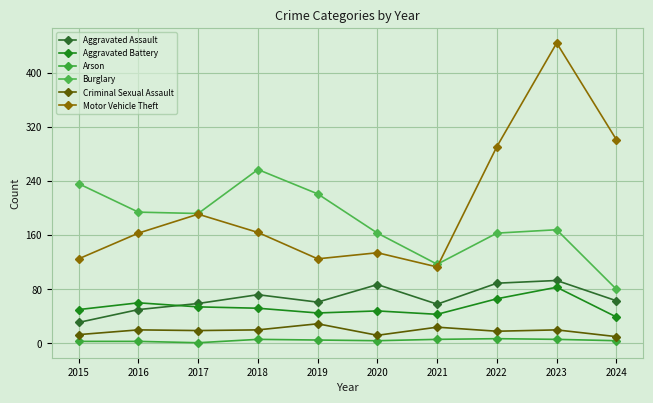

Reading right to left, transcribe all the data shown in this chart.

Aggravated Assault: 2024=63	2023=93	2022=89	2021=58	2020=87	2019=61	2018=72	2017=59	2016=50	2015=31
Aggravated Battery: 2024=39	2023=83	2022=66	2021=43	2020=48	2019=45	2018=52	2017=54	2016=60	2015=50
Arson: 2024=4	2023=6	2022=7	2021=6	2020=4	2019=5	2018=6	2017=1	2016=3	2015=3
Burglary: 2024=80	2023=168	2022=163	2021=117	2020=163	2019=221	2018=257	2017=192	2016=194	2015=236
Criminal Sexual Assault: 2024=10	2023=20	2022=18	2021=24	2020=12	2019=29	2018=20	2017=19	2016=20	2015=13
Motor Vehicle Theft: 2024=301	2023=444	2022=291	2021=113	2020=134	2019=125	2018=164	2017=191	2016=163	2015=125